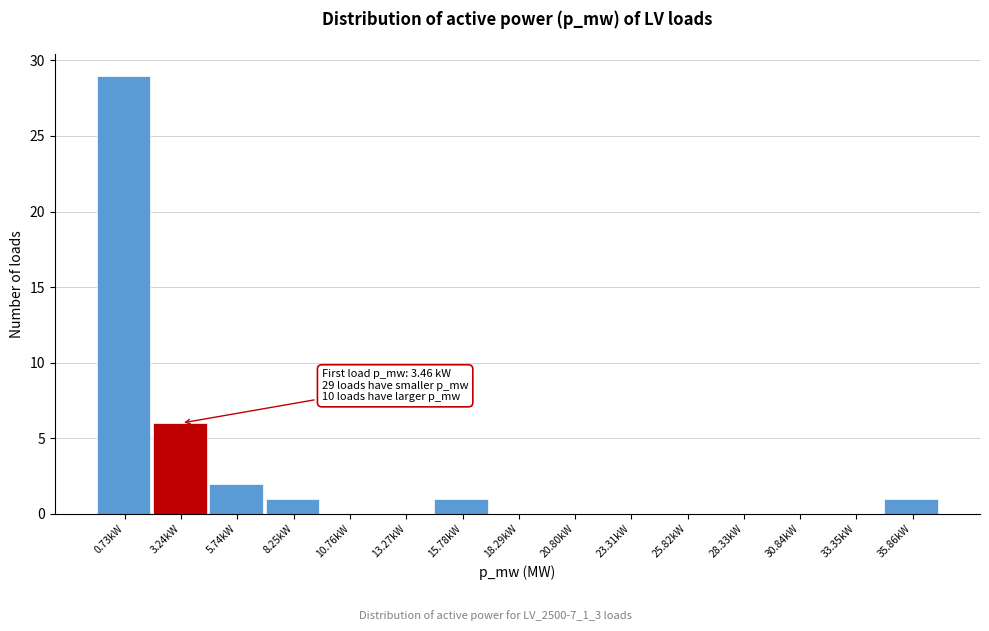

True or false: the data shows 29 at 0.73kW.

True